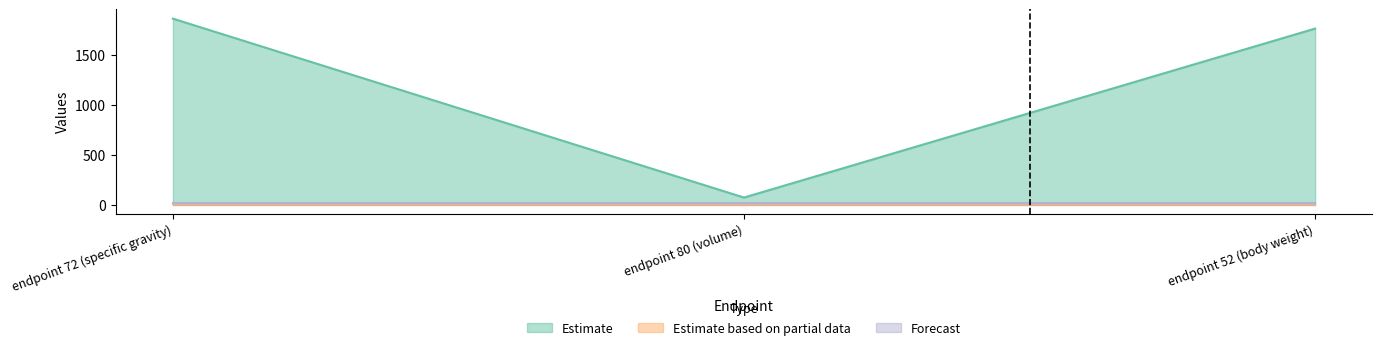

The Estimate series shows 2437 at endpoint 72 (specific gravity). True or false?

False